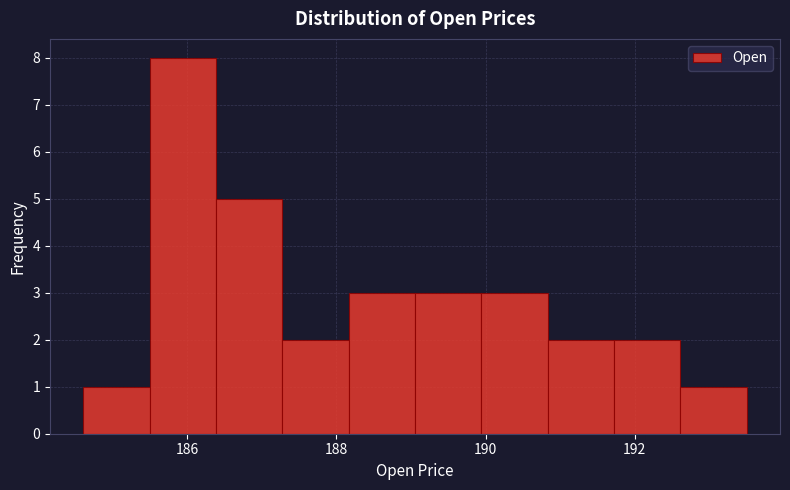

Reading left to right, transcribe this chart: for each bar, give the range it covers on the x-axis and its height. Neither the bar edges nor the heights are printed on the chart, so give them approximately, as read against the axes.

184.6 to 185.4: 1
185.4 to 186.4: 8
186.4 to 187.2: 5
187.2 to 188.2: 2
188.2 to 189.0: 3
189.0 to 190.0: 3
190.0 to 190.8: 3
190.8 to 191.8: 2
191.8 to 192.6: 2
192.6 to 193.6: 1